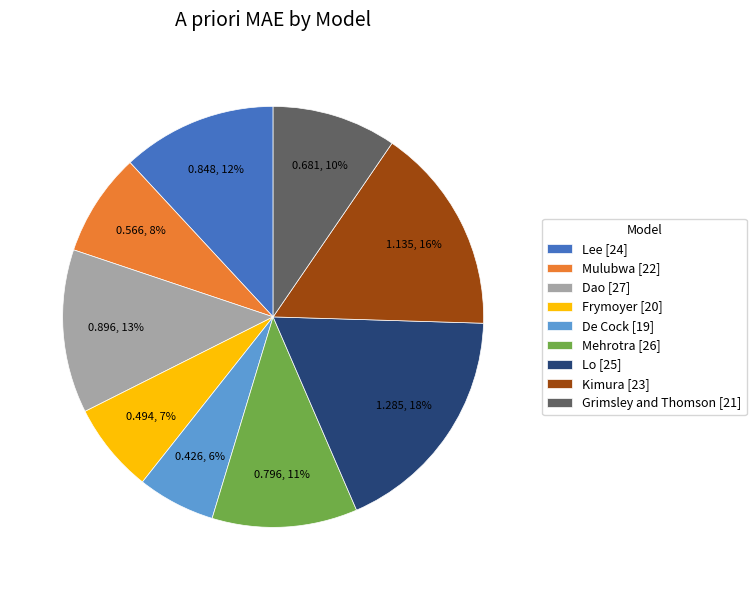

Rank the categories by value from highest to lowest.

Lo [25], Kimura [23], Dao [27], Lee [24], Mehrotra [26], Grimsley and Thomson [21], Mulubwa [22], Frymoyer [20], De Cock [19]